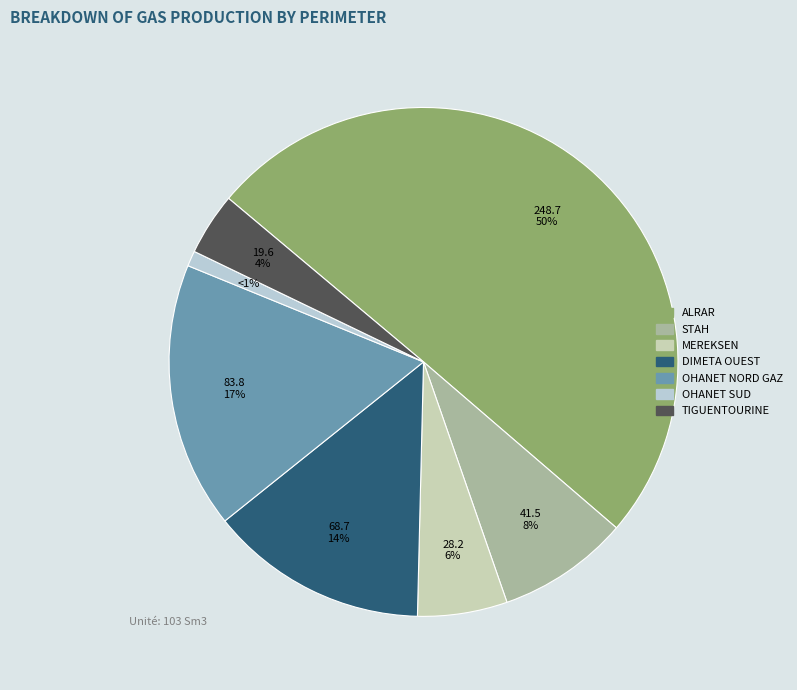

To the nearest percent, what percentage of the pie is TIGUENTOURINE?

4%